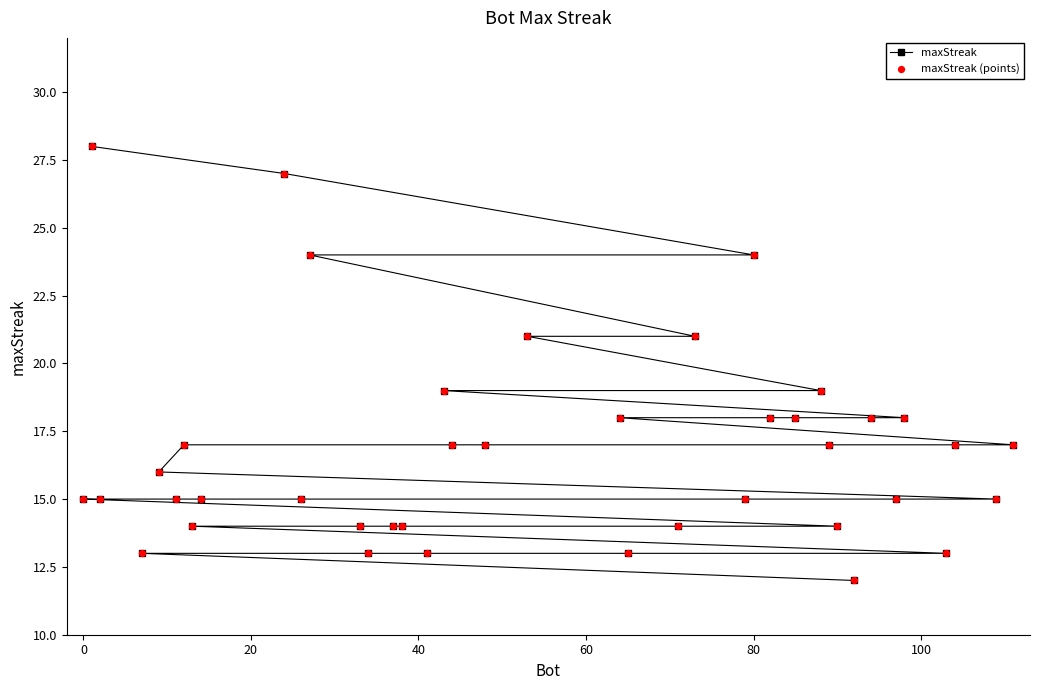

At how many categories does at least one series exceed 25?

2